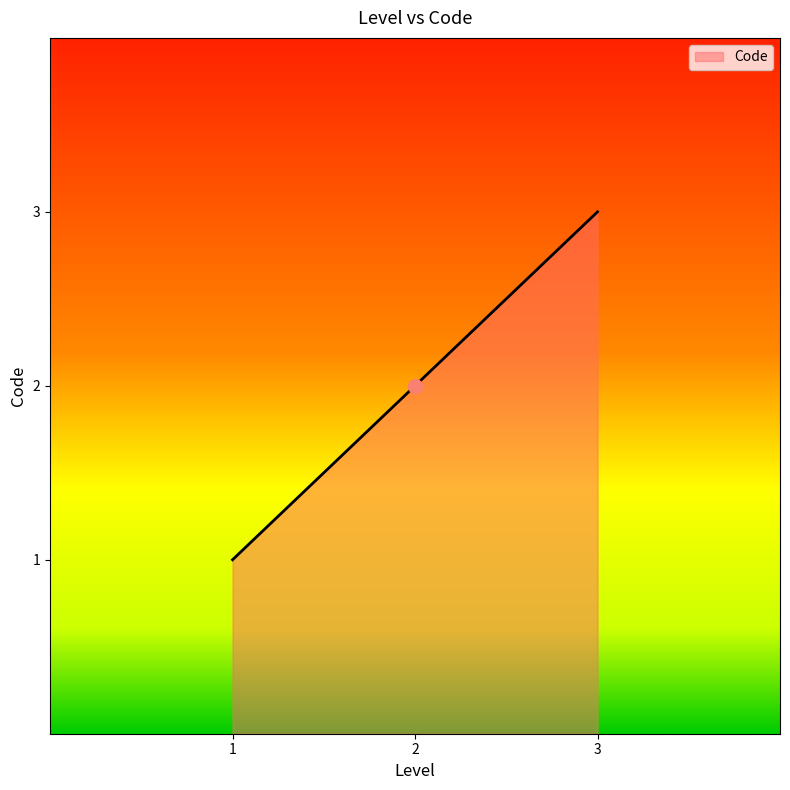

What is the change in value from 1 to 3?

+2